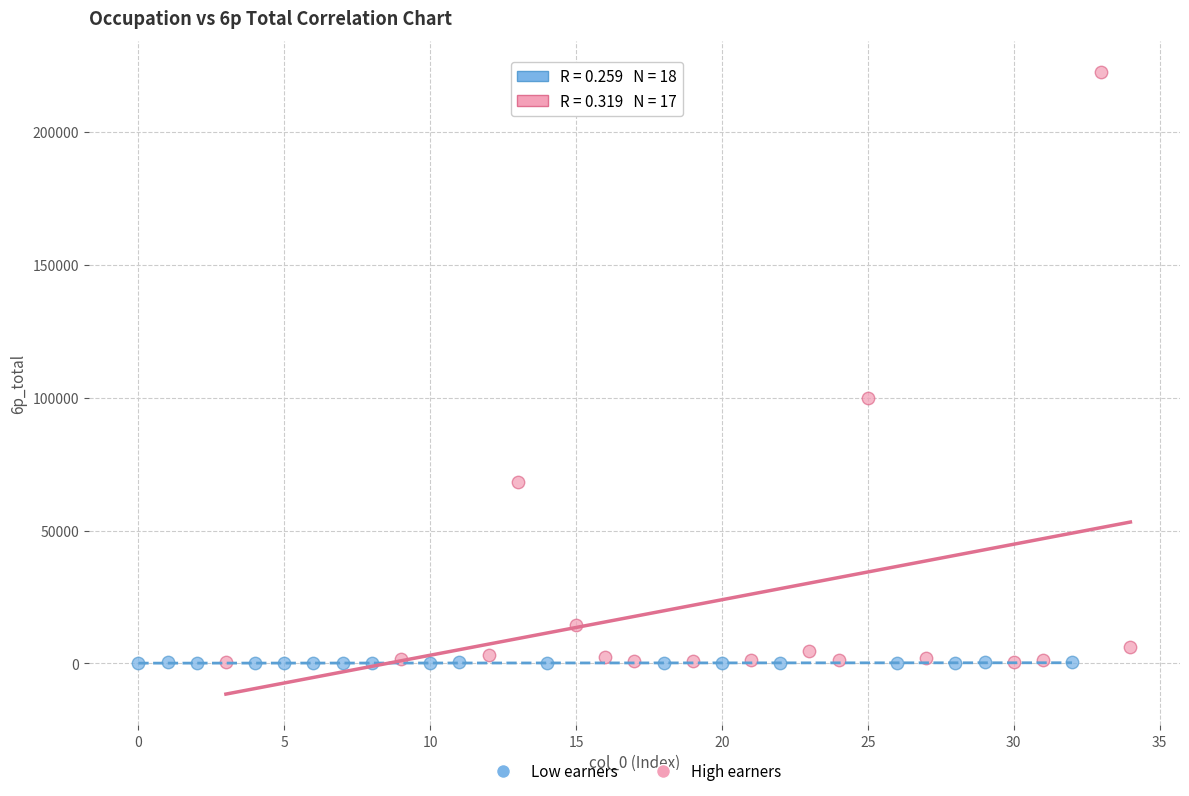

Which series has the largest Y range (max minus min)?

High earners